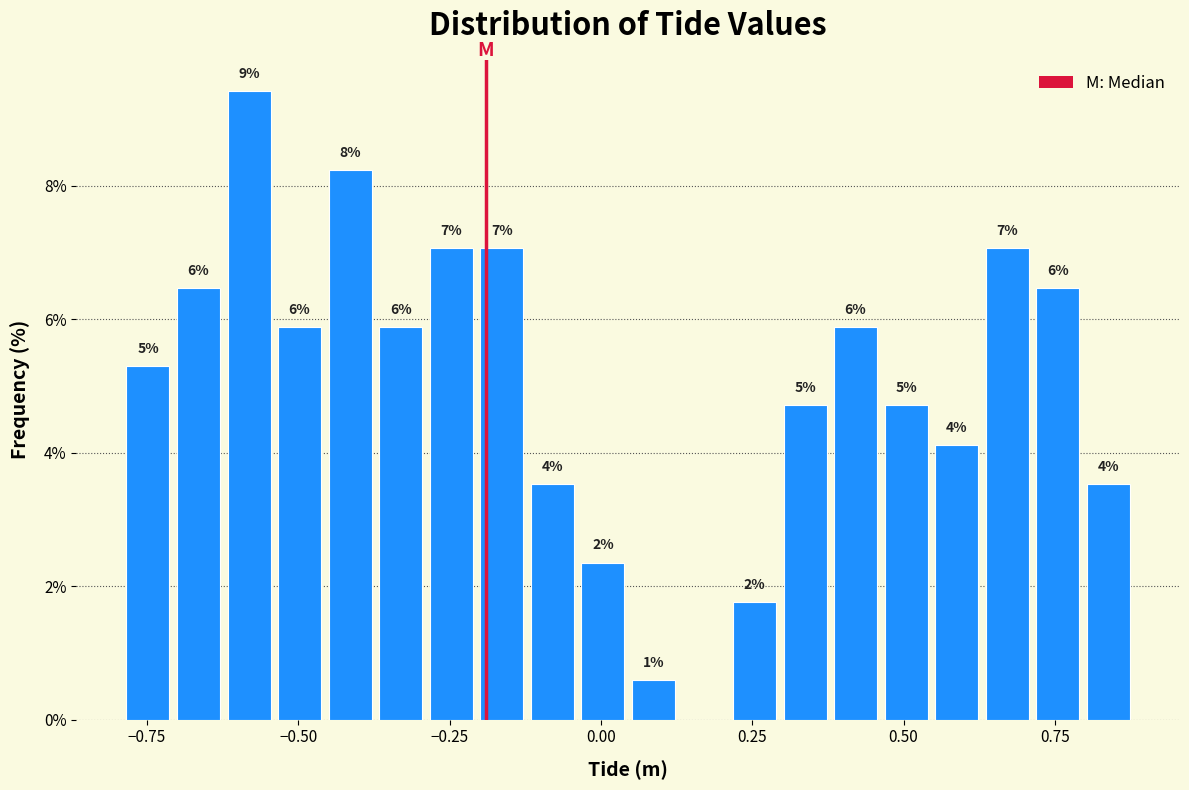

Read against the x-axis, roughly where is the centre of the tallest bar?

-0.60